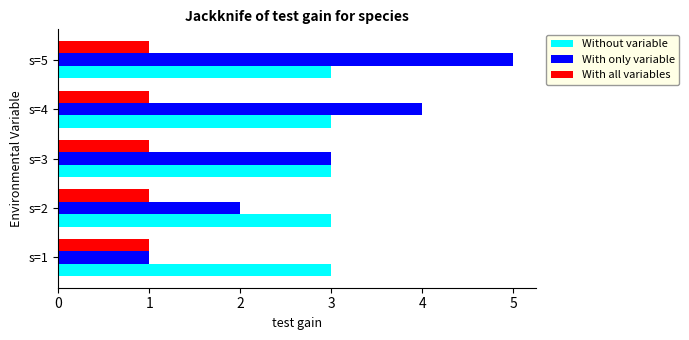

What is the greatest value displayed?

5